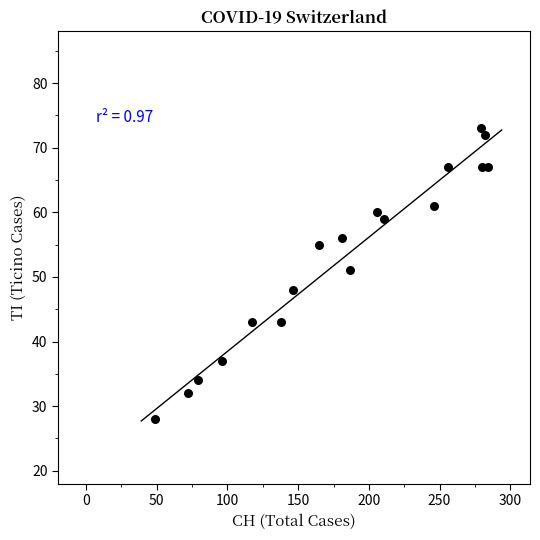

What Y value in the scatter plot is closest to 50?

51